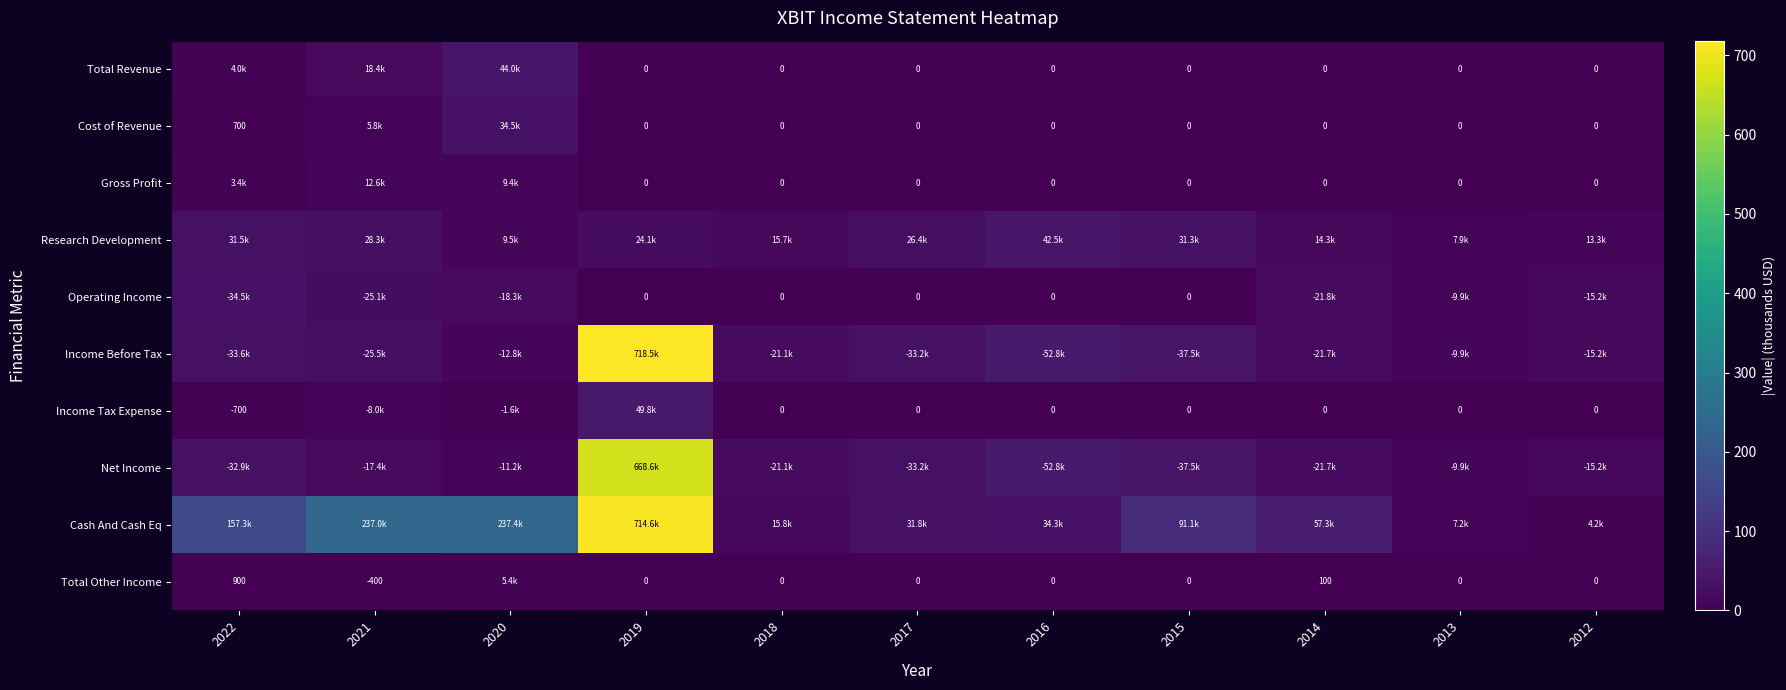

The Total Other Income series shows -603.3 at 2021. True or false?

False